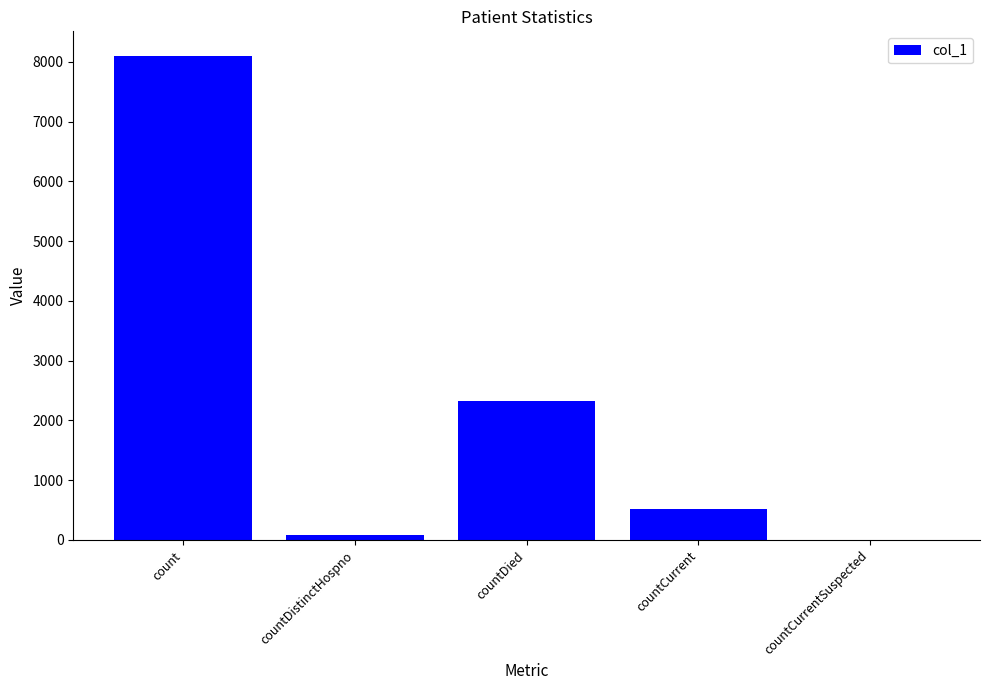

What is the sum of the values at countCurrentSuspected and countDistinctHospno?

75